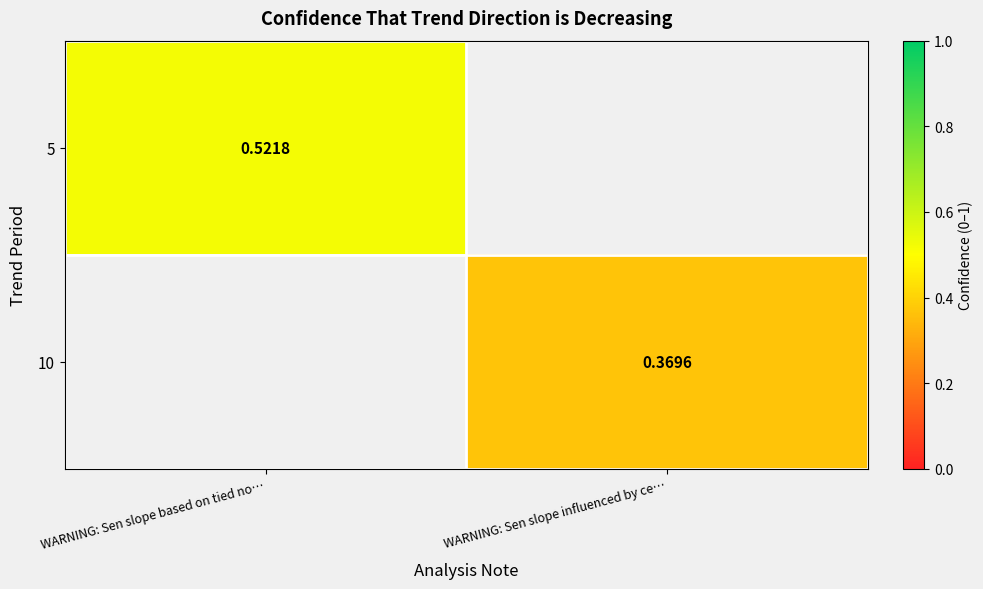

At which category does the chart reach its peak across all series?

WARNING: Sen slope based on tied no…